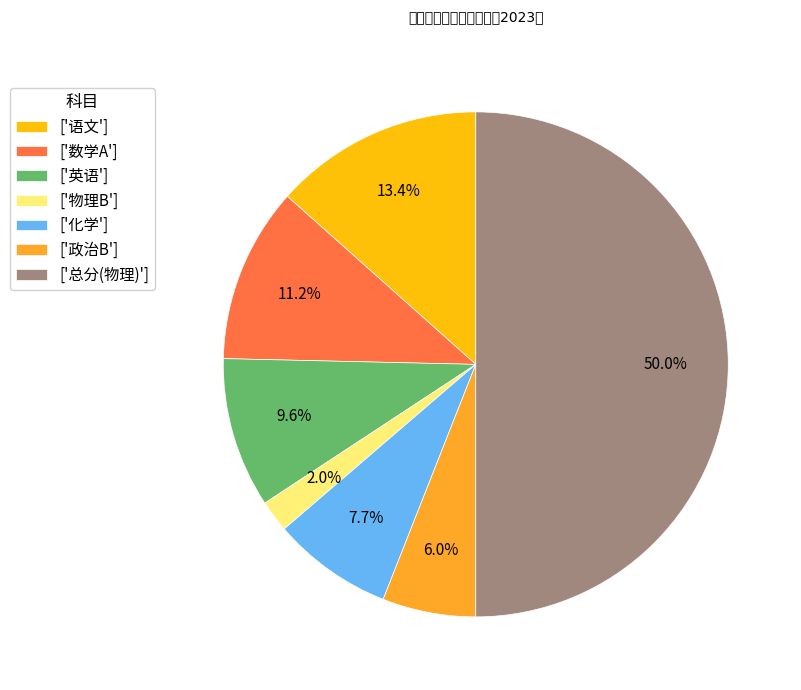

To the nearest percent, what is the difference between the largest and smallest slice percentages?

48%